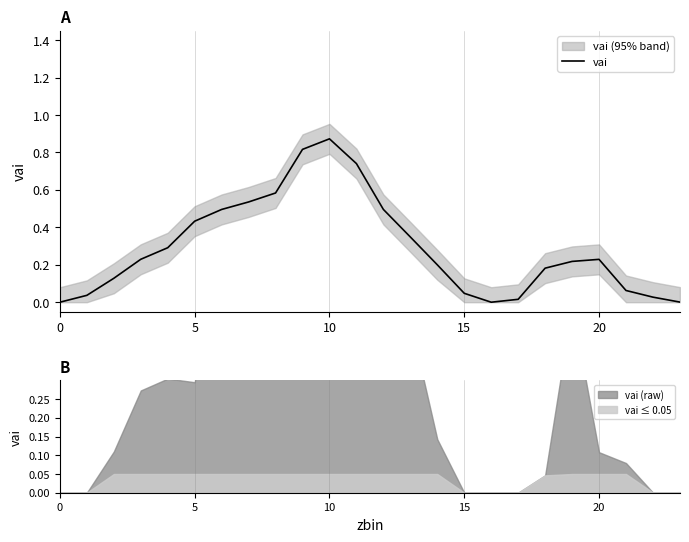

Which category has the highest value across all series?

10